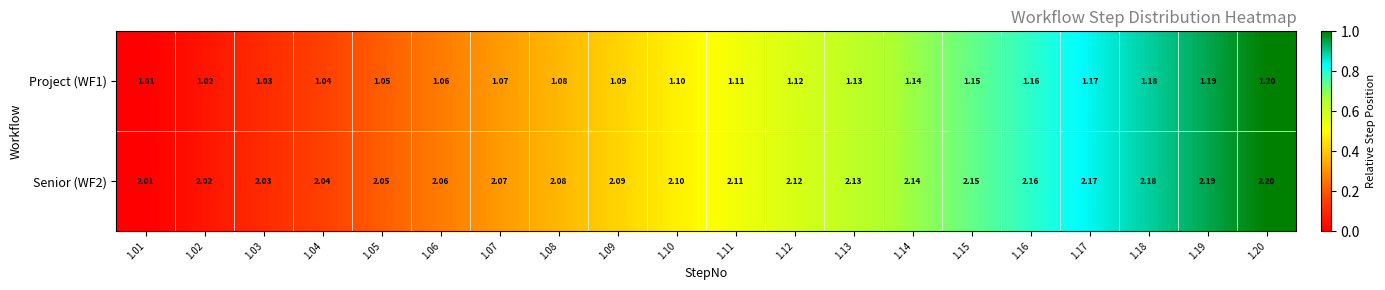

Is the value of Project (WF1) at 1.20 greater than the value of Senior (WF2) at 1.10?

No